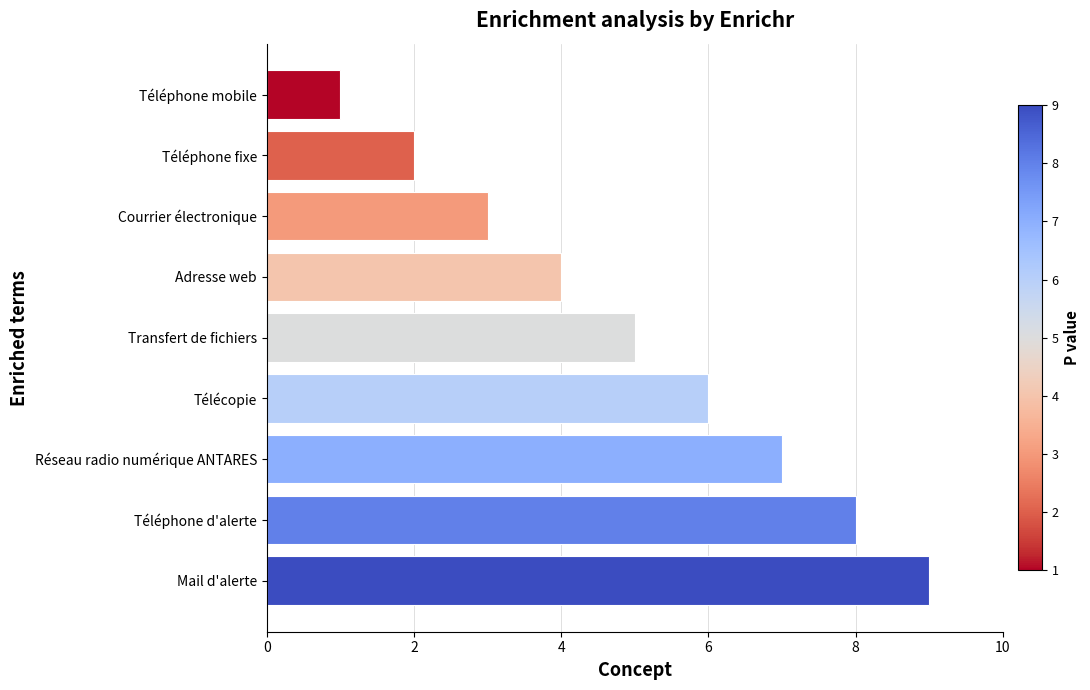

At which category does the chart reach its minimum across all series?

Téléphone mobile